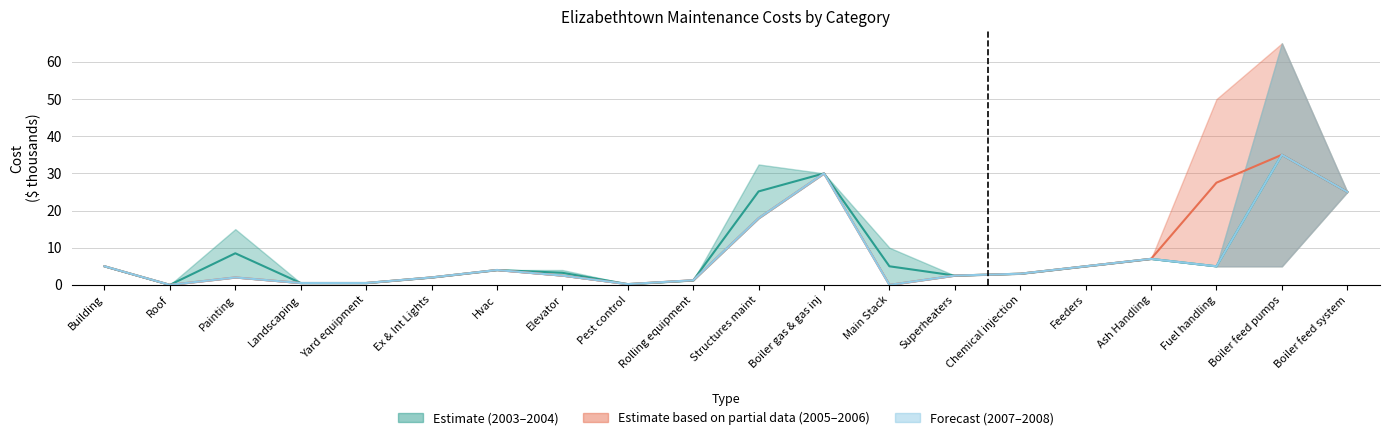

The value of Partial mid at Chemical injection is 3.0. True or false?

True